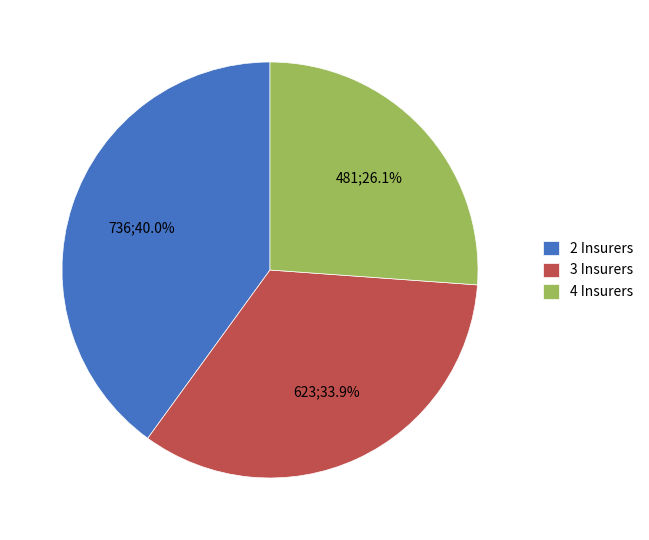

Which category has the smallest portion of the pie?

4 Insurers